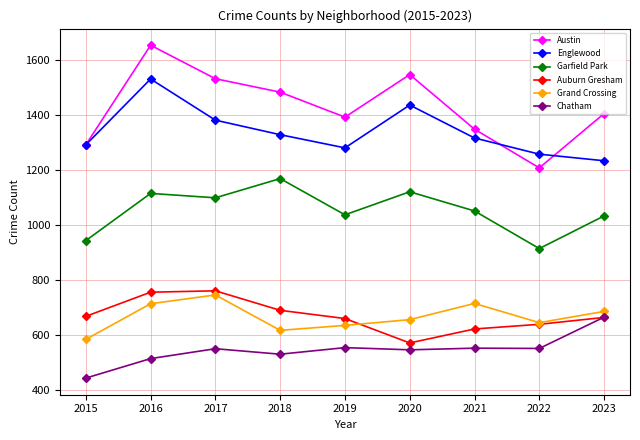

Which category has the highest value across all series?

2016